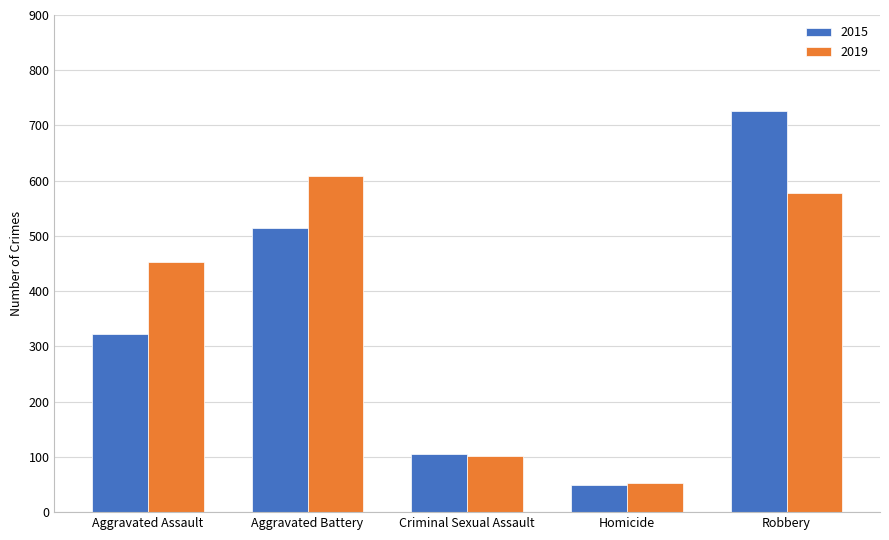

What is the label of the 4th bar from the left?

Homicide